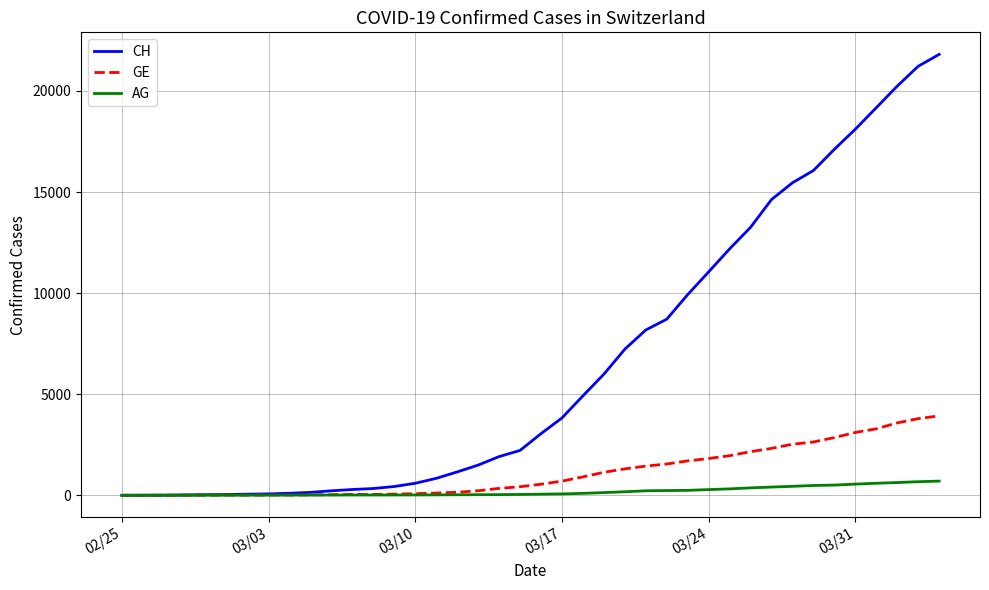

What is the maximum value for GE?

3928